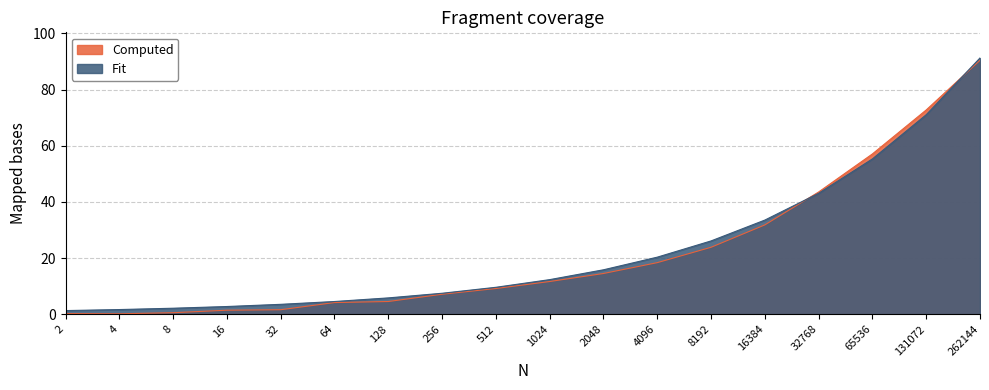

List the series in order of their peak value, lowest first.

Computed, Fit